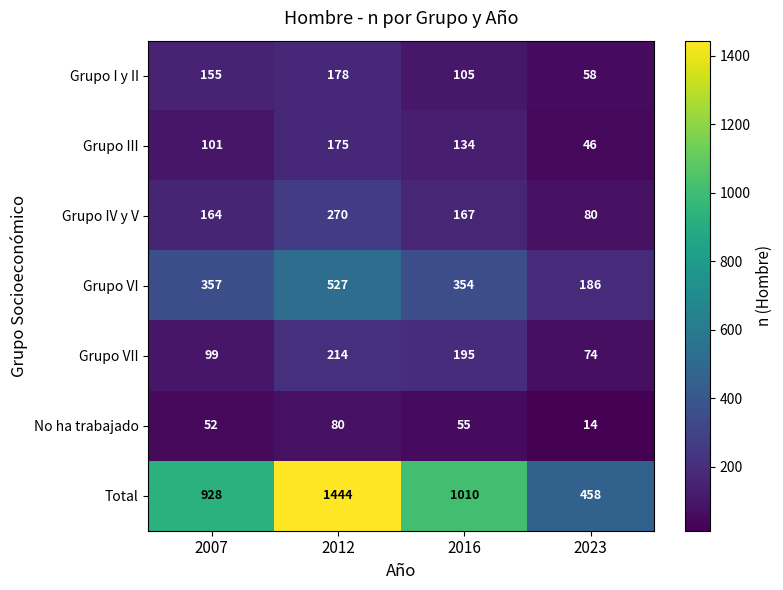

List the labels in order of Grupo IV y V value, smallest first.

2023, 2007, 2016, 2012